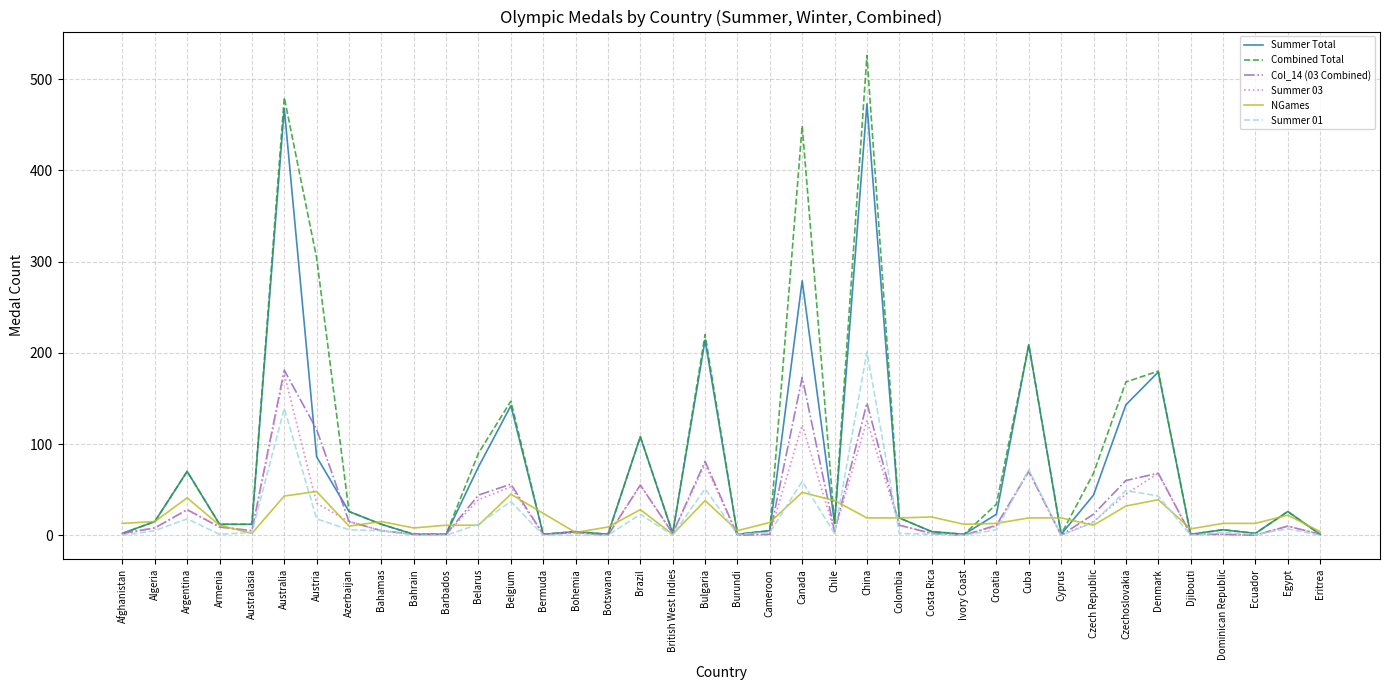

Which category has the highest value across all series?

China